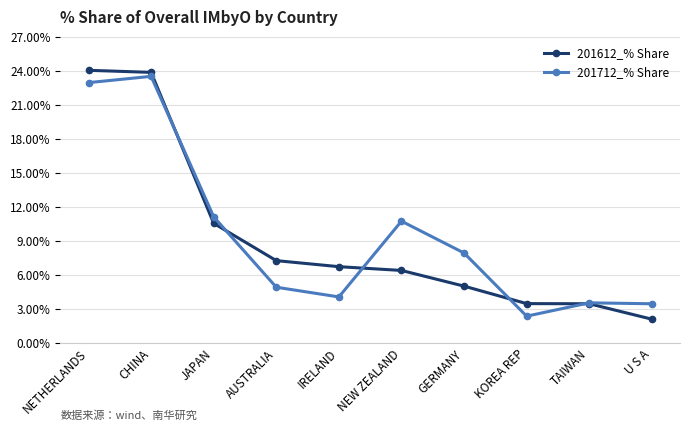

Is the value of 201612_% Share at IRELAND greater than the value of 201712_% Share at NETHERLANDS?

No